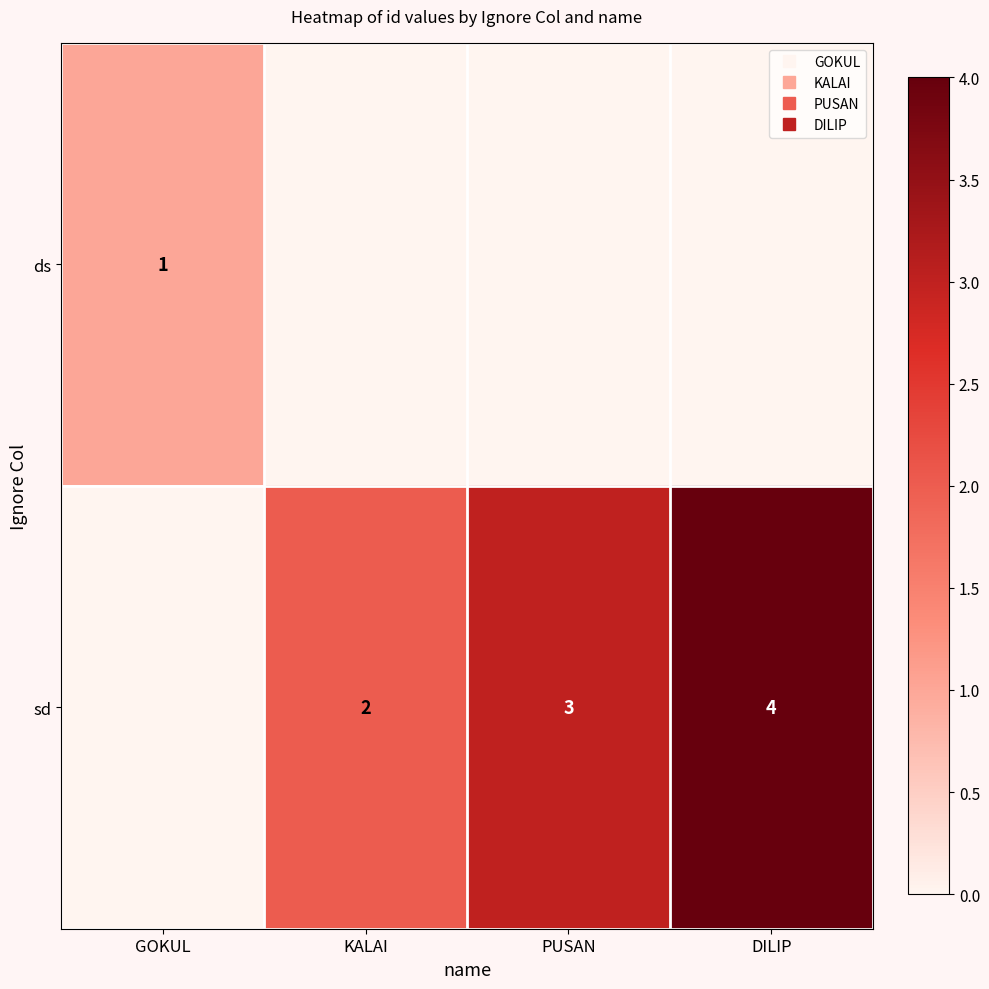

At which label does ds reach its peak?

GOKUL